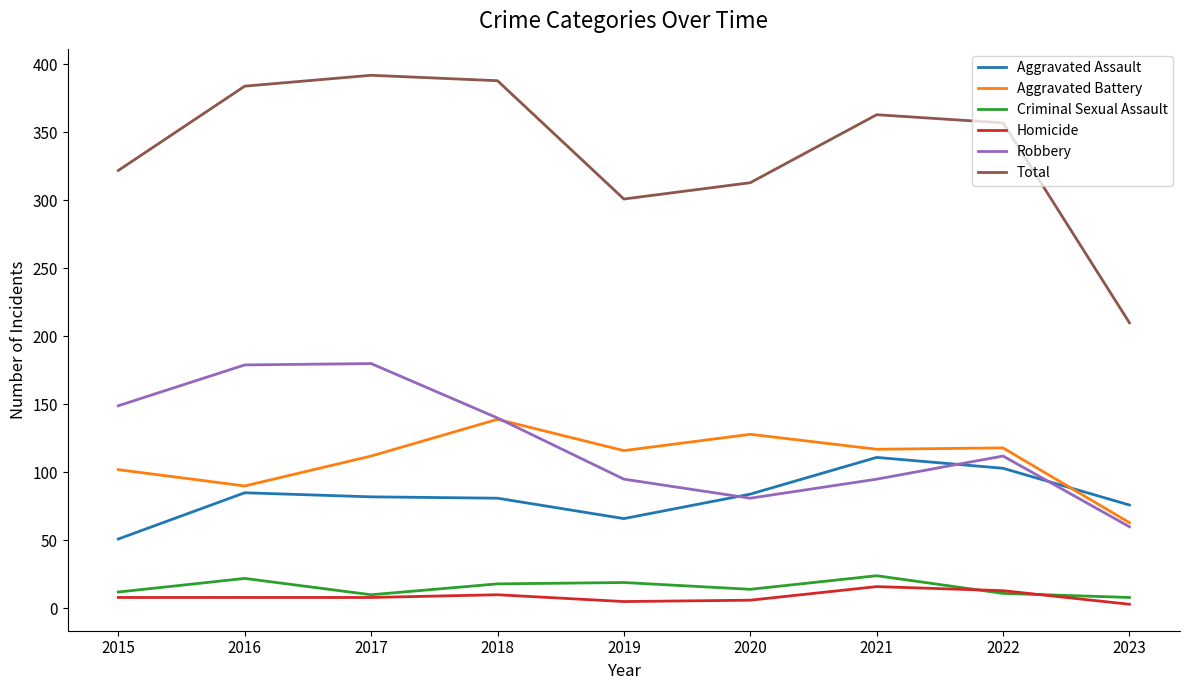

What is the difference between the second highest and second lowest values in the Homicide series?

8